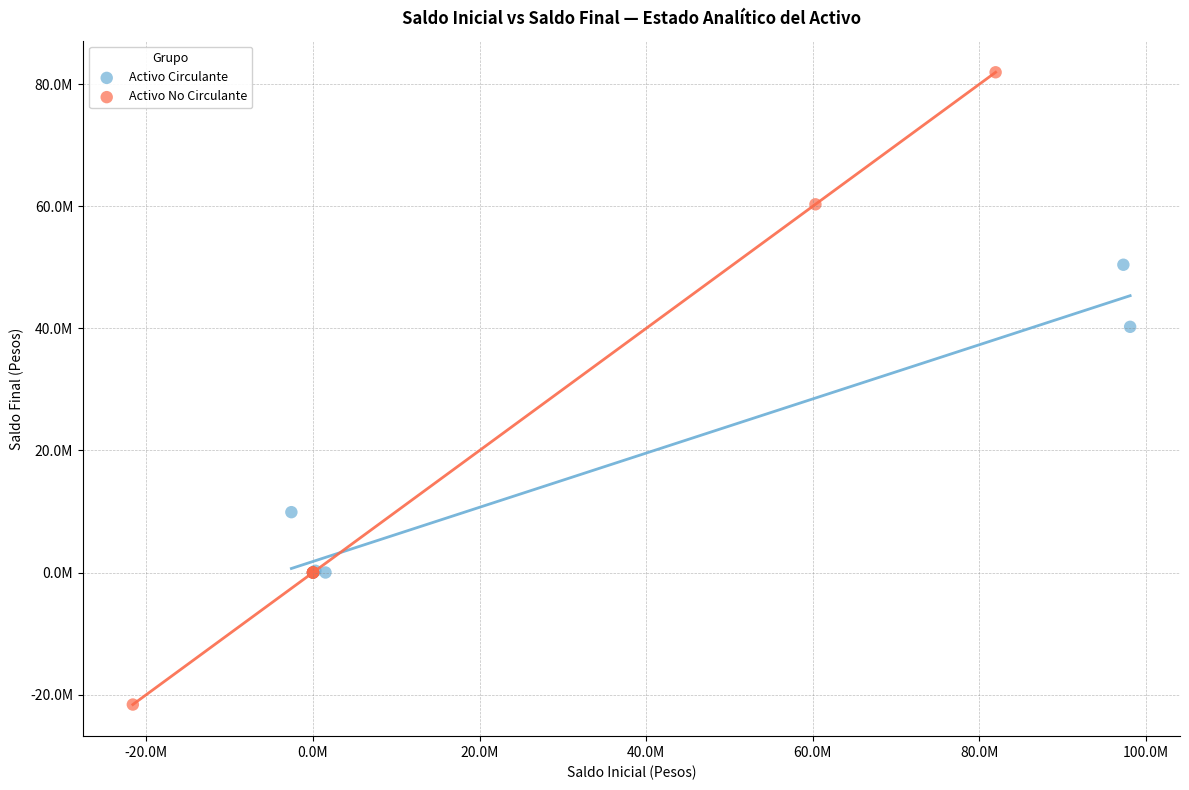

Which series contains the lowest Y value?

Activo No Circulante